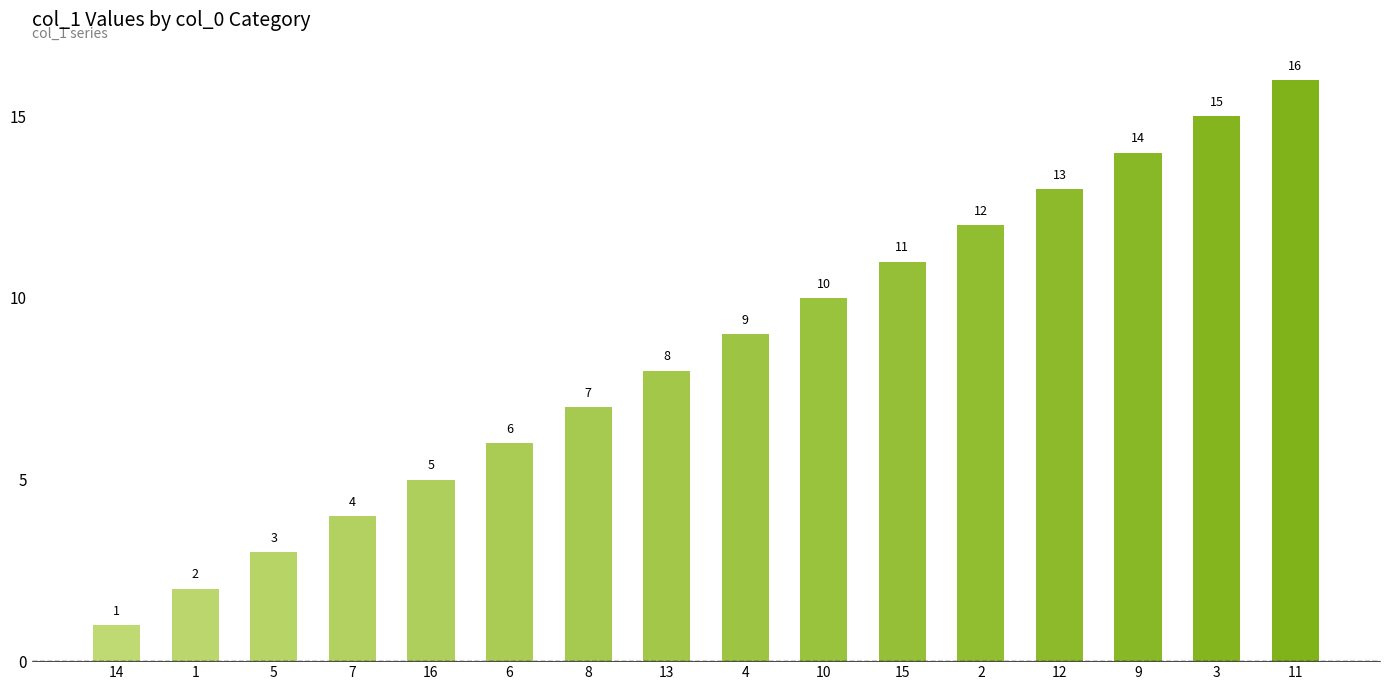

How many categories are shown in the chart?

16